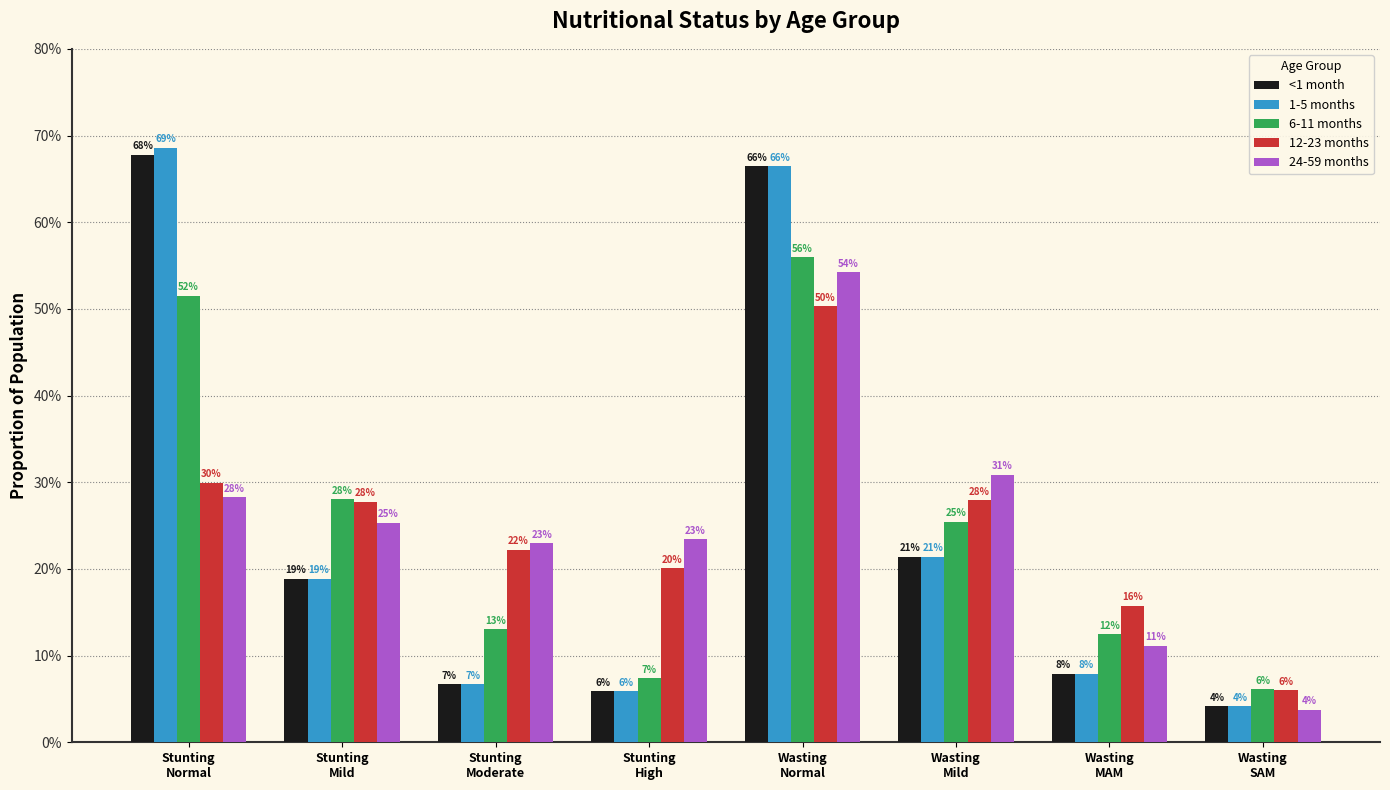

At which label is 24-59 months closest to 0?

Wasting
SAM